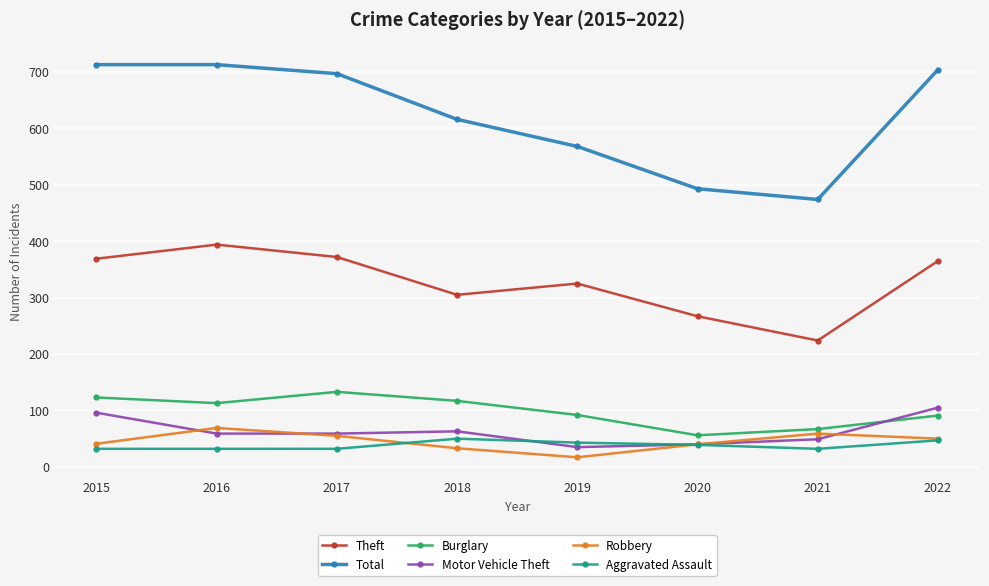

What is the average value of the Aggravated Assault series?

38